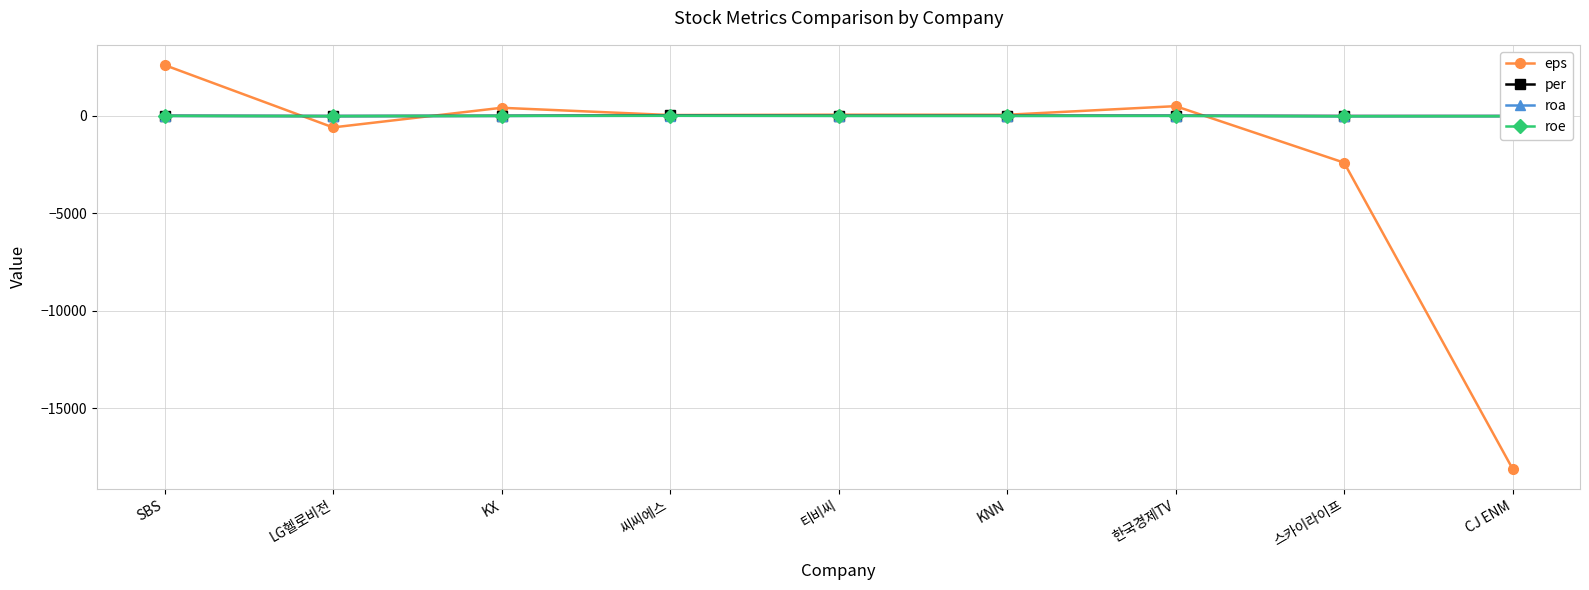

The value of eps at LG헬로비전 is -586.0. True or false?

True